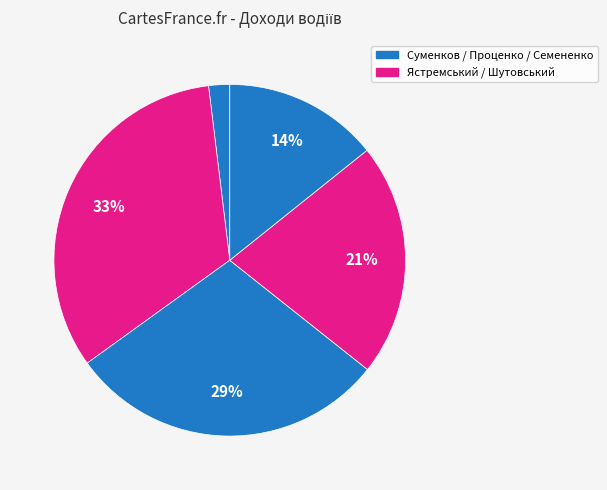

Is there a majority slice in this chart?

No